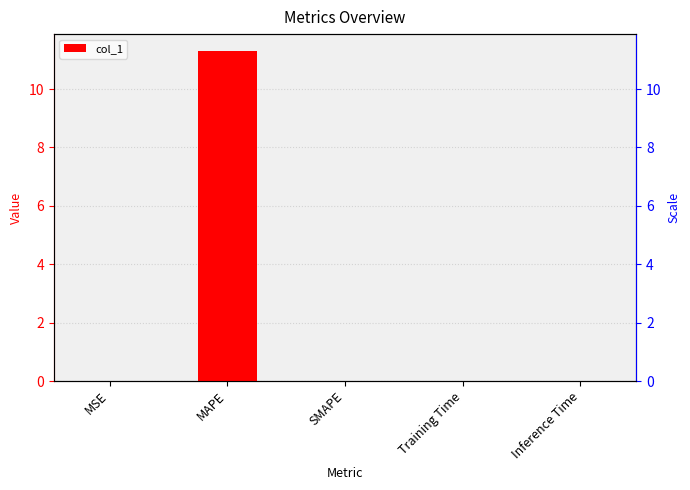

List the labels in order of value, smallest first.

SMAPE, Inference Time, Training Time, MSE, MAPE